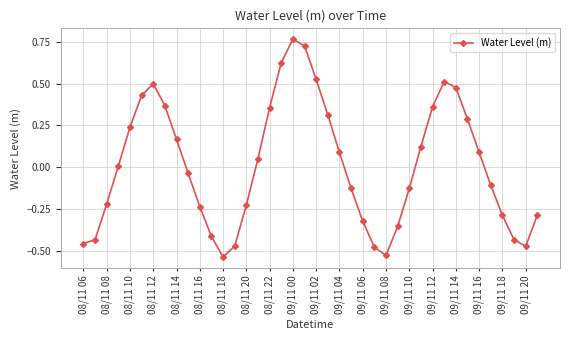

How many interior local valleys (lower than both neighbors) does the data have?

3